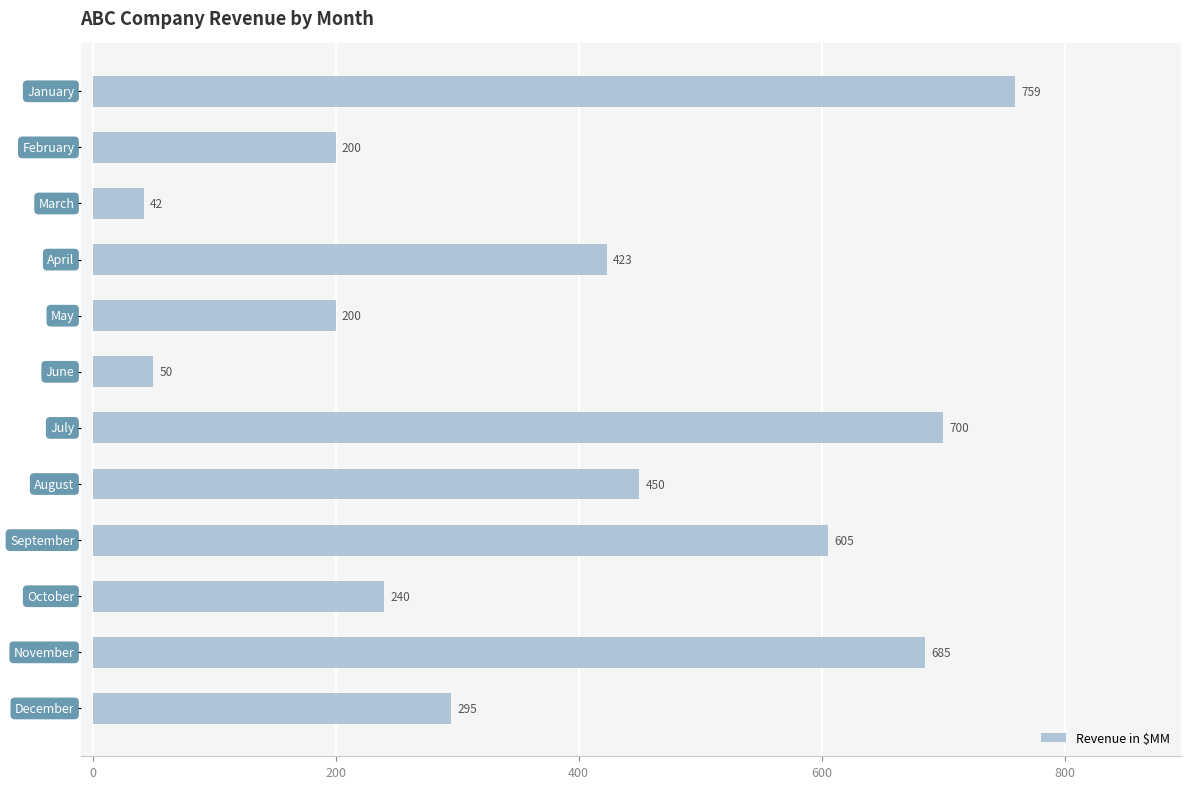

Reading top to bottom, extract all data points from this chart.

759	200	42	423	200	50	700	450	605	240	685	295